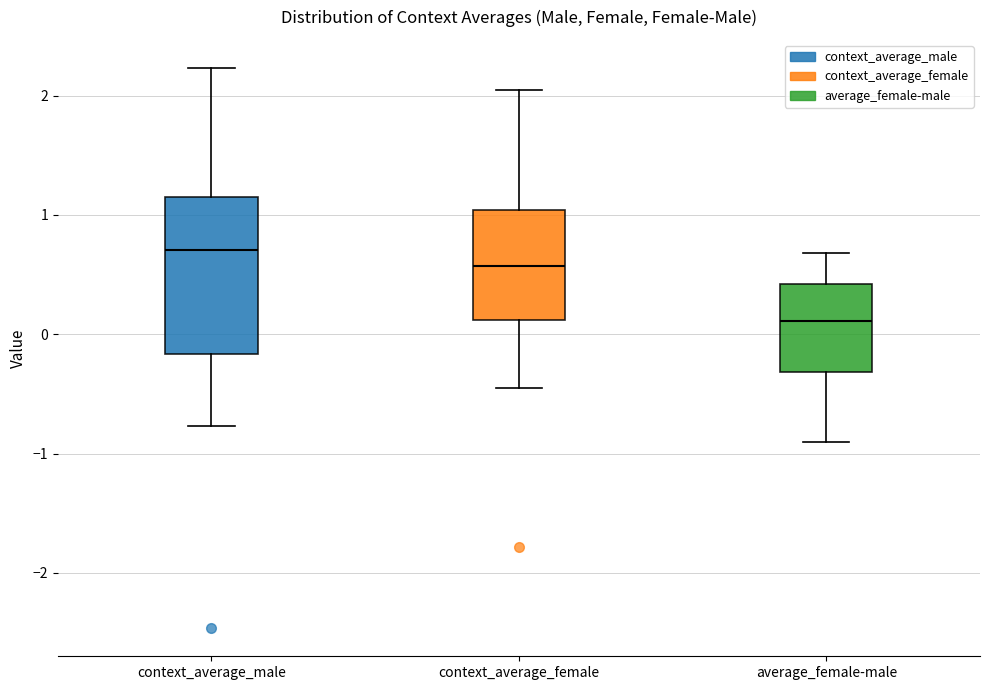

Where is the upper edge of the box for context_average_male on the y-axis? The values are not printed on the chart, so give them approximately, as read against the axis.

1.1